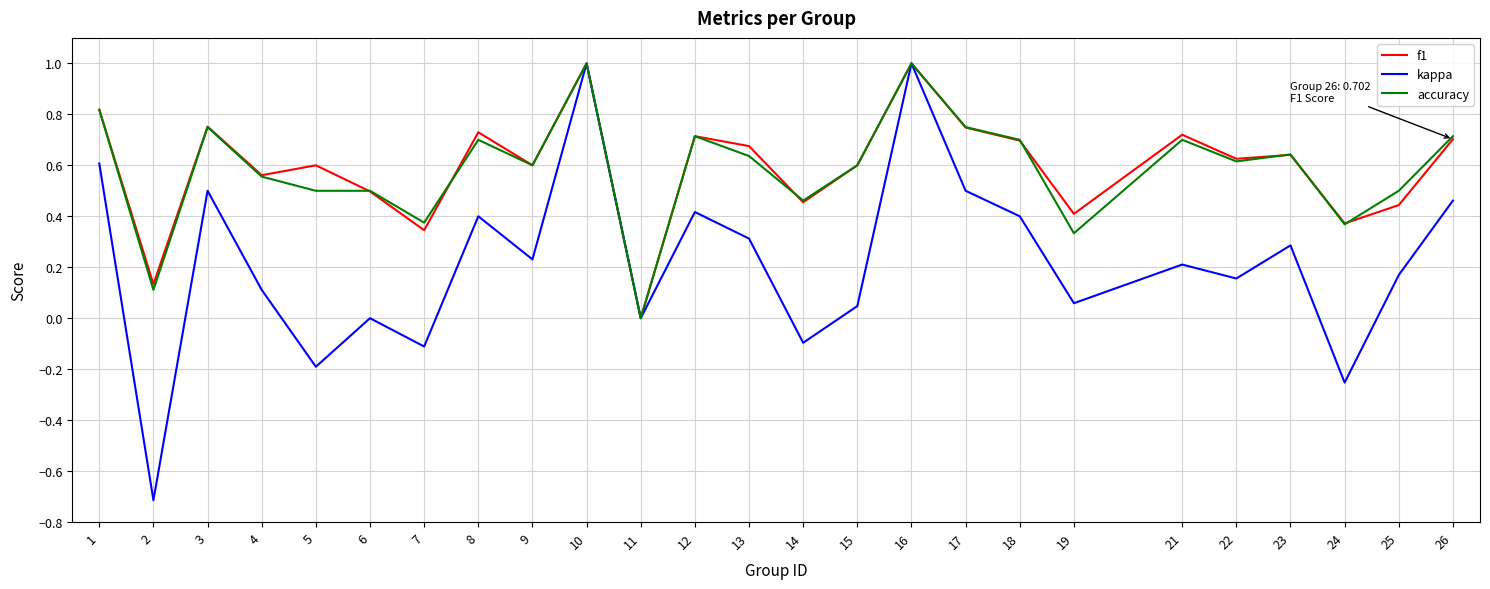

Does the chart display data point markers on the line(s)?

No